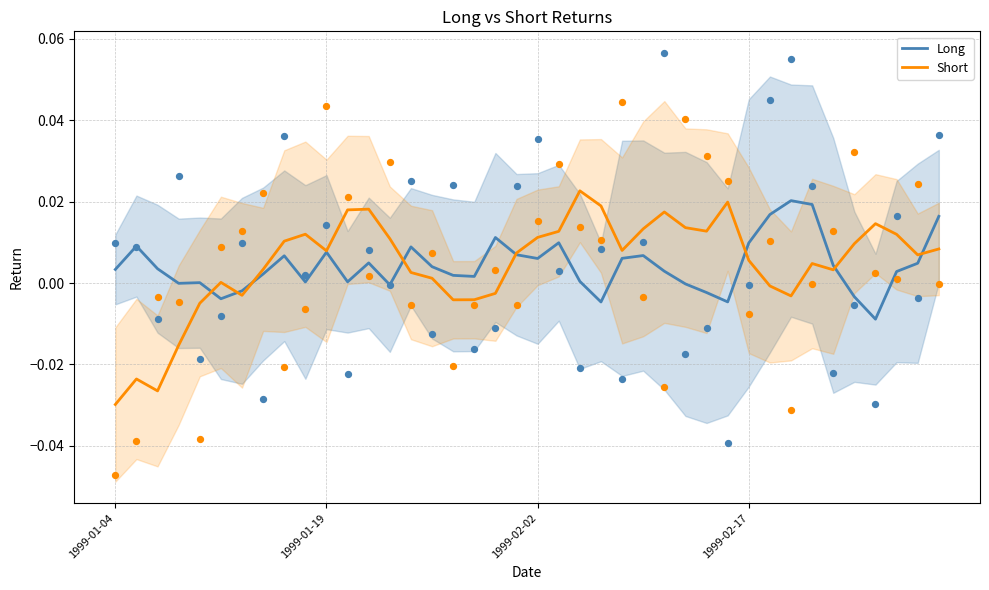

Which series contains the highest Y value?

Short